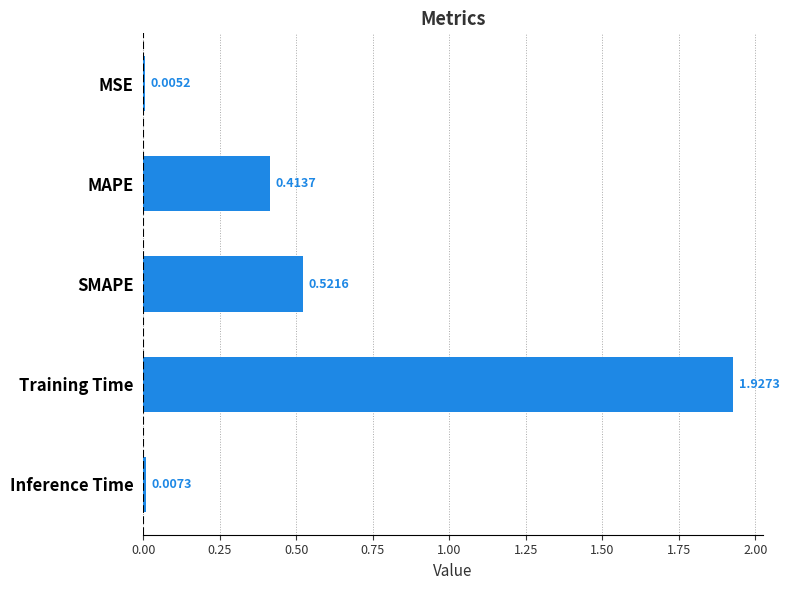

Which label corresponds to the largest value in the chart?

Training Time